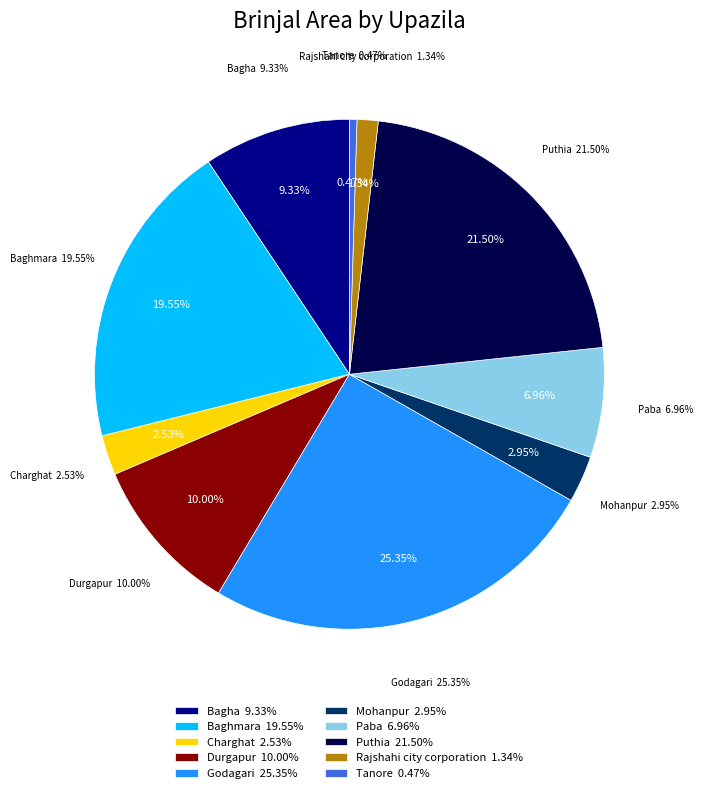

Is it true that Baghmara is 14% of the pie?

False